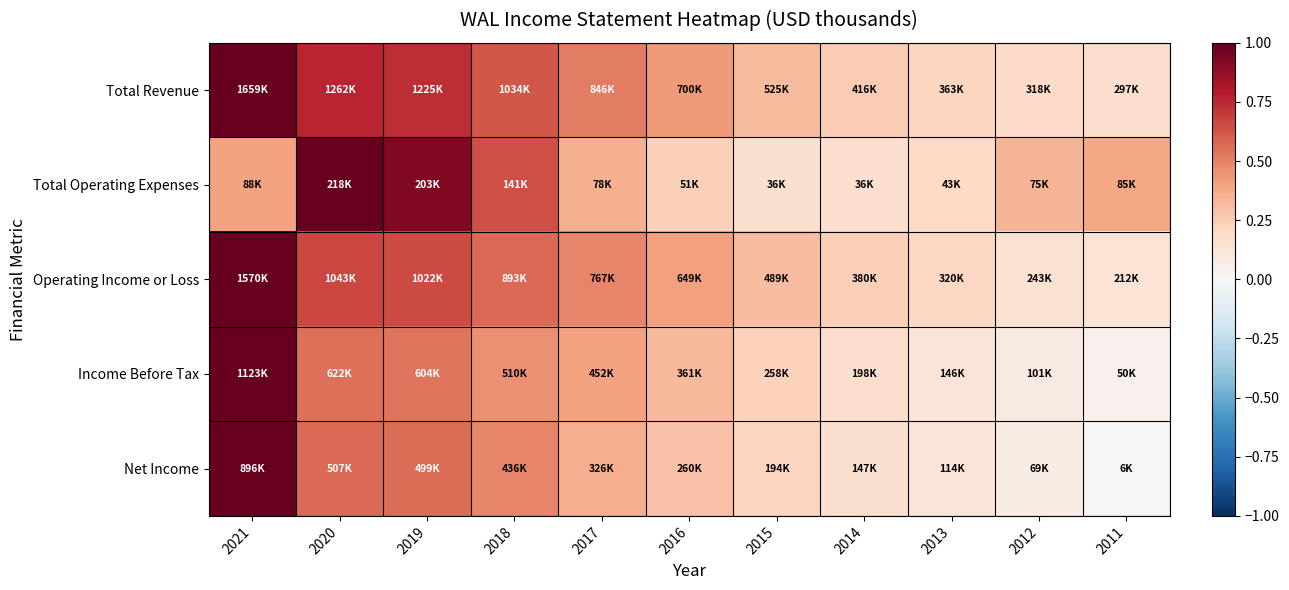

Reading left to right, list all the values displayed in this chart.

Total Revenue: 2021=1.0	2020=0.8	2019=0.7	2018=0.6	2017=0.5	2016=0.4	2015=0.3	2014=0.3	2013=0.2	2012=0.2	2011=0.2
Total Operating Expenses: 2021=0.4	2020=1.0	2019=0.9	2018=0.6	2017=0.4	2016=0.2	2015=0.2	2014=0.2	2013=0.2	2012=0.3	2011=0.4
Operating Income or Loss: 2021=1.0	2020=0.7	2019=0.7	2018=0.6	2017=0.5	2016=0.4	2015=0.3	2014=0.2	2013=0.2	2012=0.2	2011=0.1
Income Before Tax: 2021=1.0	2020=0.6	2019=0.5	2018=0.5	2017=0.4	2016=0.3	2015=0.2	2014=0.2	2013=0.1	2012=0.1	2011=0.0
Net Income: 2021=1.0	2020=0.6	2019=0.6	2018=0.5	2017=0.4	2016=0.3	2015=0.2	2014=0.2	2013=0.1	2012=0.1	2011=0.0